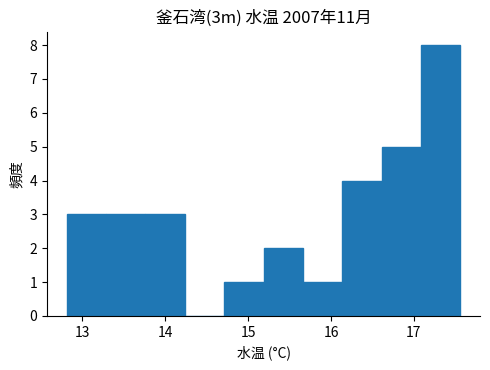

What is the height of the bar covering 14.7 to 15.2 on the x-axis? Neither the bar edges nor the heights are printed on the chart, so give them approximately, as read against the axes.

1